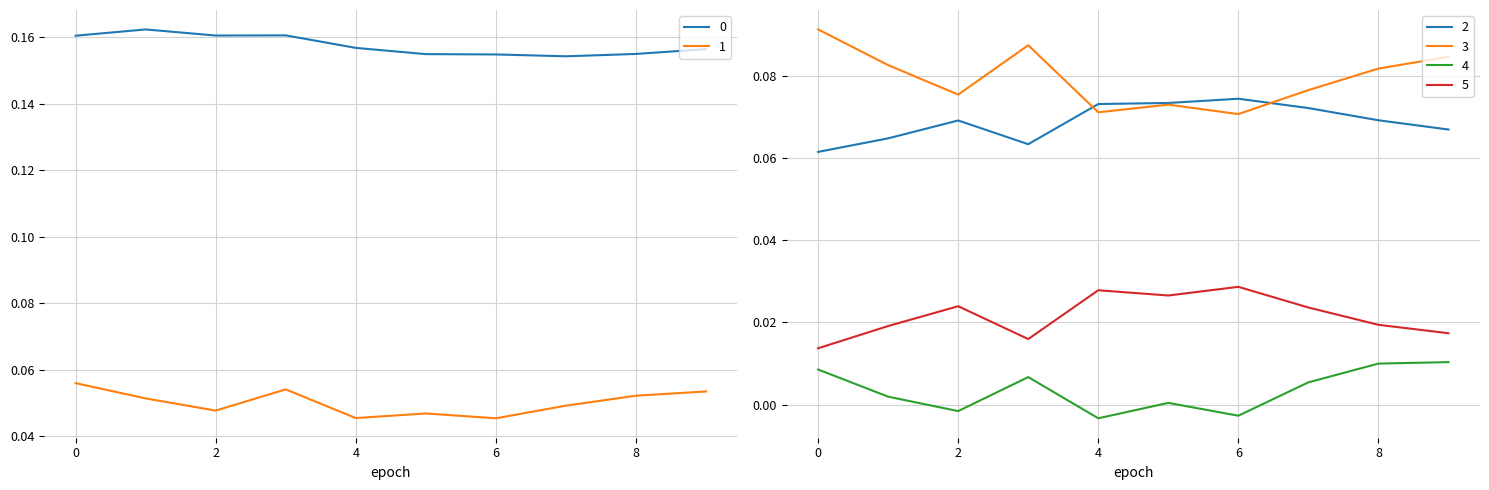

True or false: 2 and 1 intersect in this chart.

False